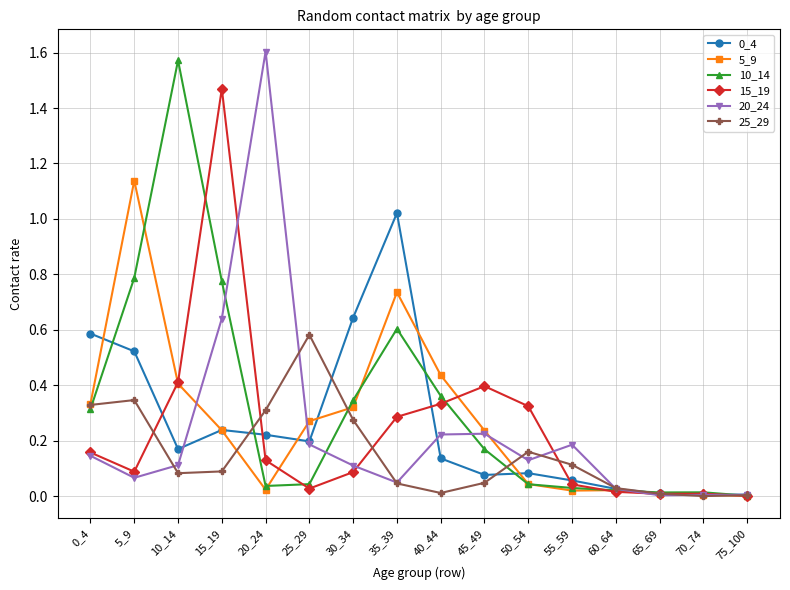

Is the value of 20_24 at 35_39 greater than the value of 25_29 at 25_29?

No